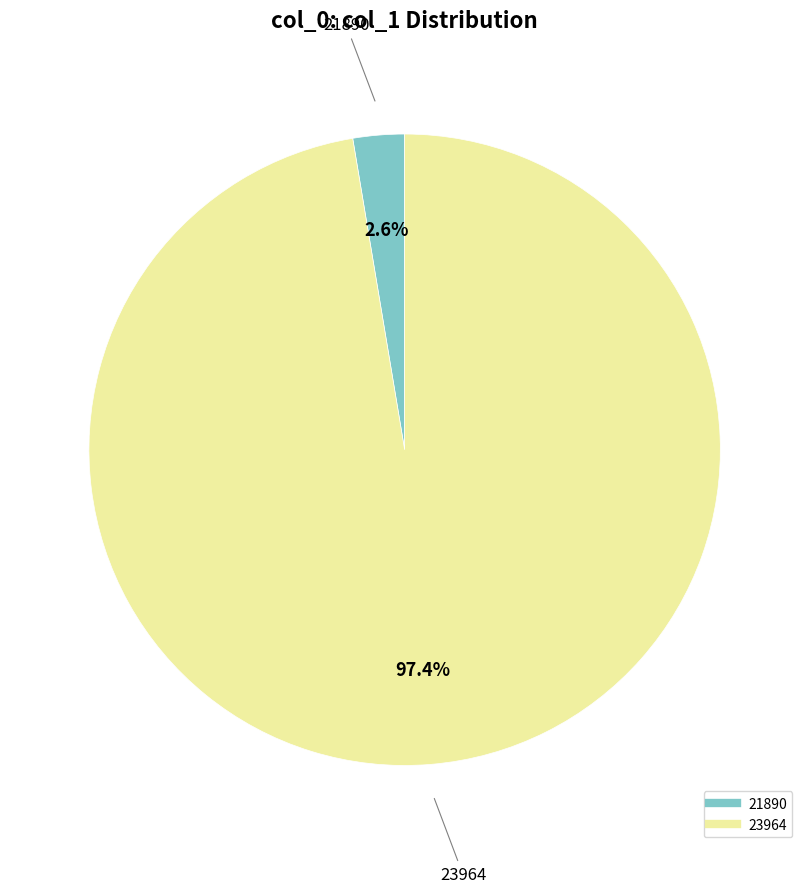

Which category has the smallest portion of the pie?

21890